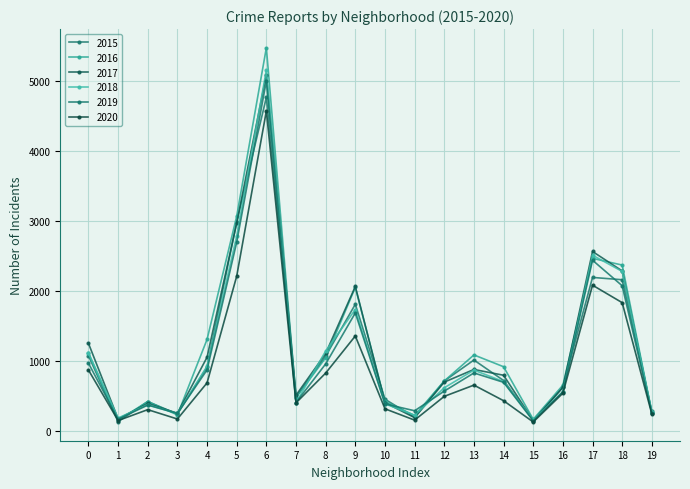

At which label does 2017 first exceed 795?

0